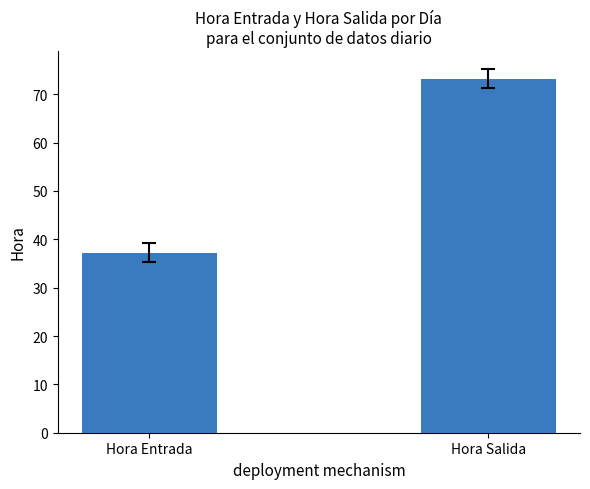

True or false: the data shows 64.5 at Hora Entrada.

False